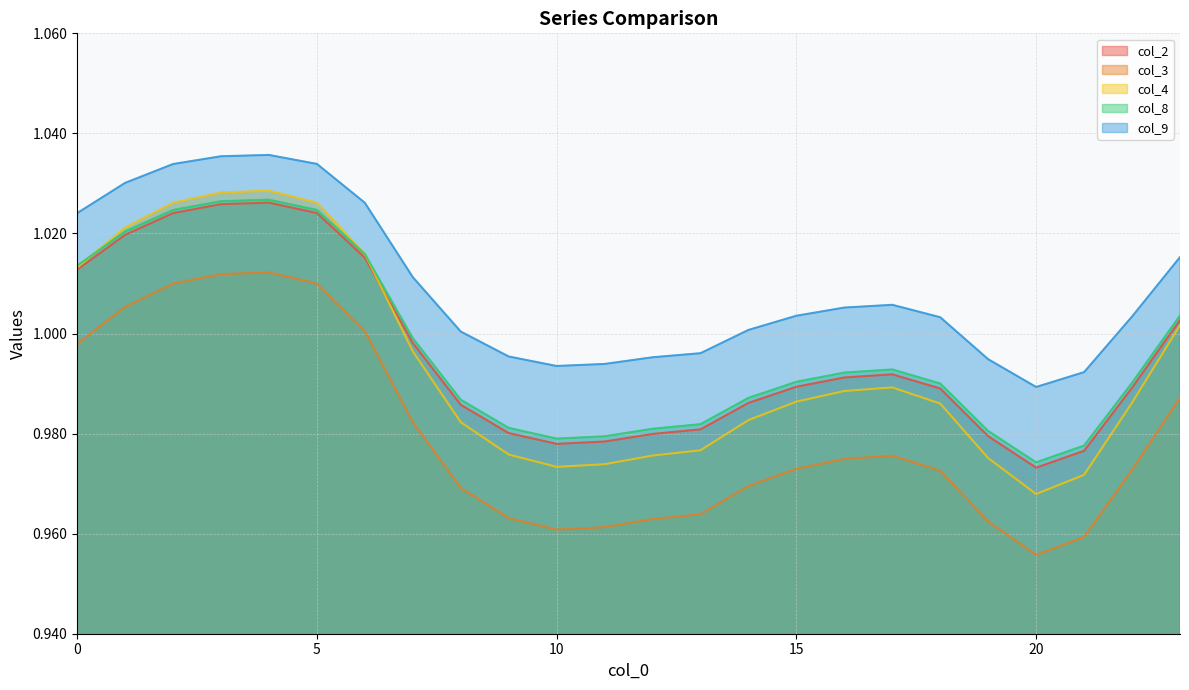

The col_4 series shows 1.7 at 22. True or false?

False